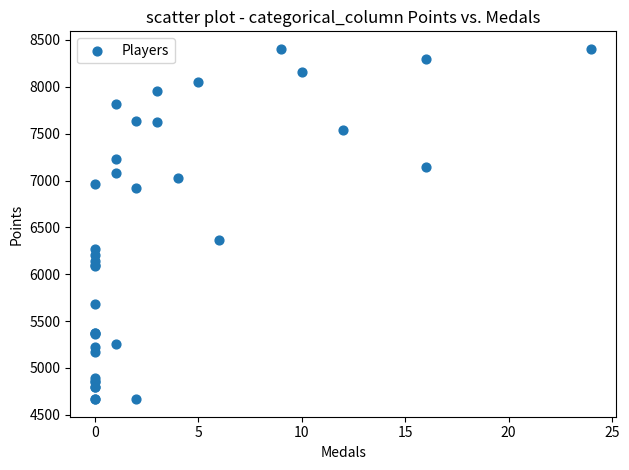

What Y value in the scatter plot is closest to 6535?

6360